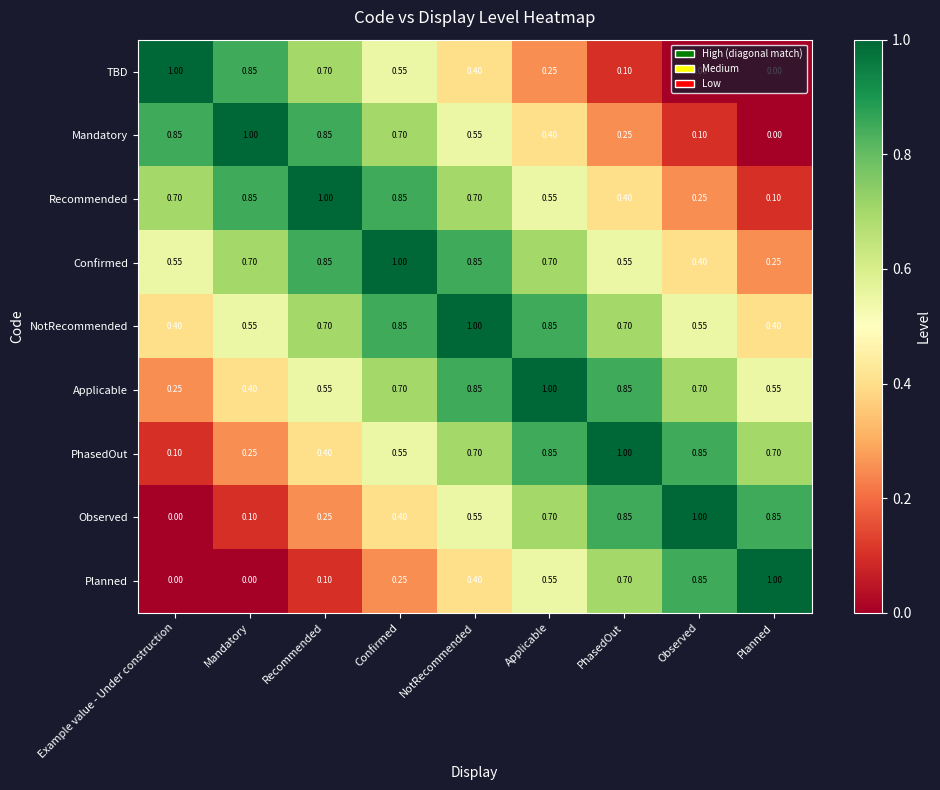

What is the maximum value shown in the chart?

1.0